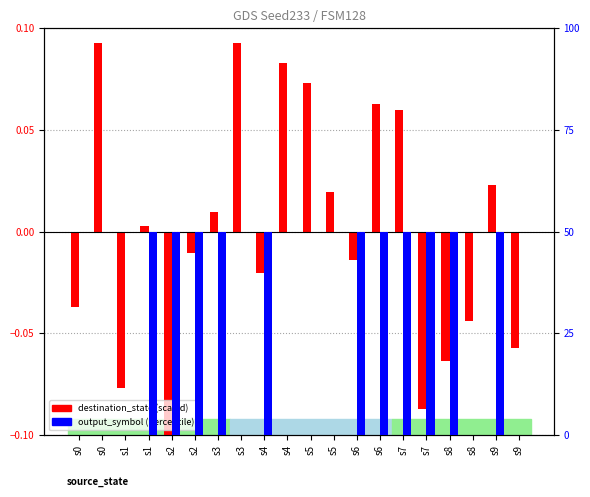

What is the minimum value shown in the chart?

-0.1